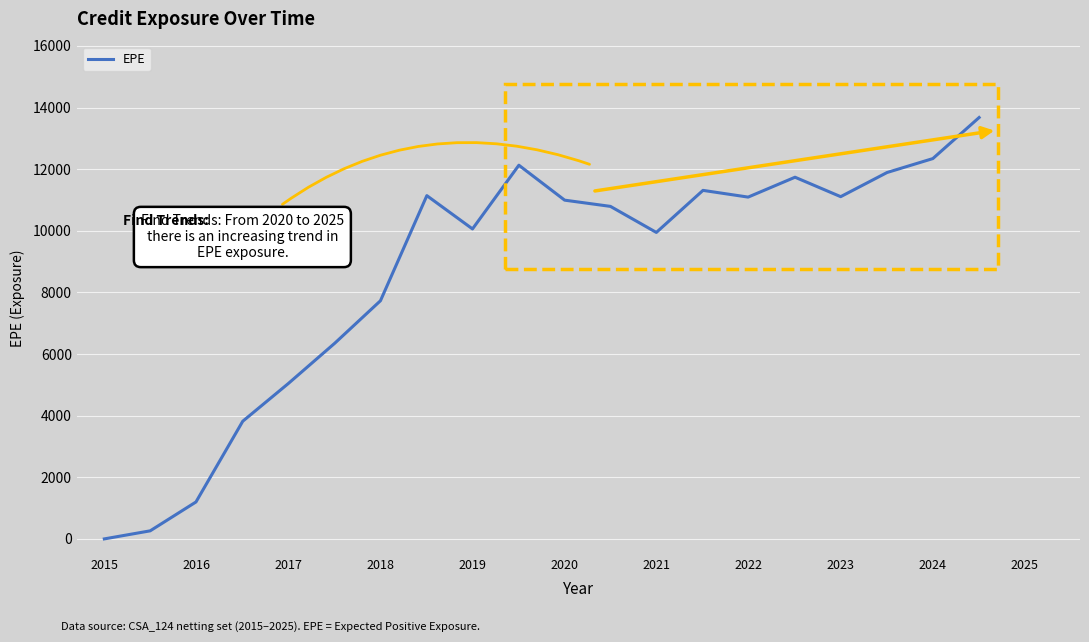

What is the maximum value shown in the chart?

13678.3